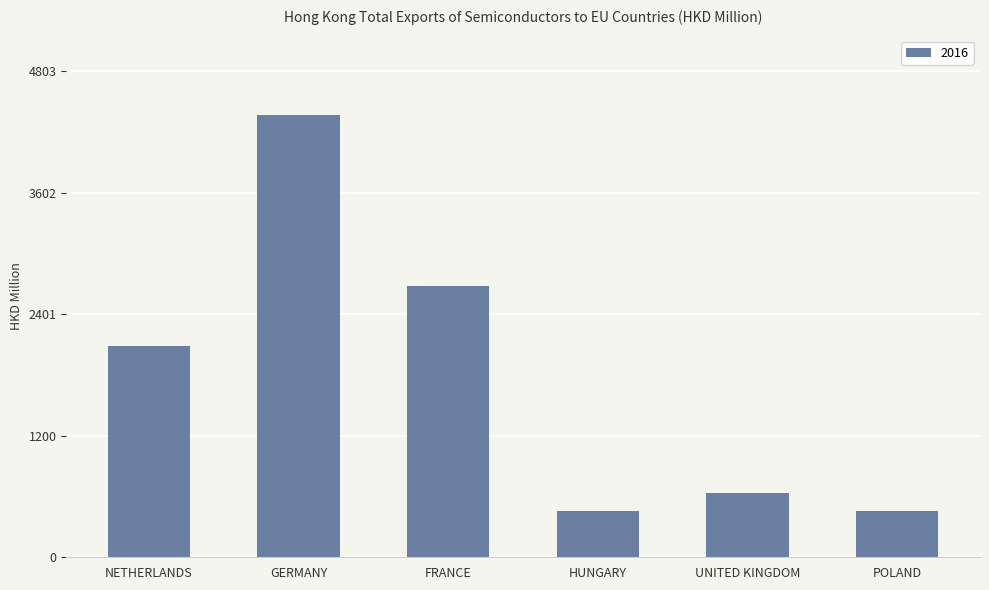

How many bars are there in total?

6